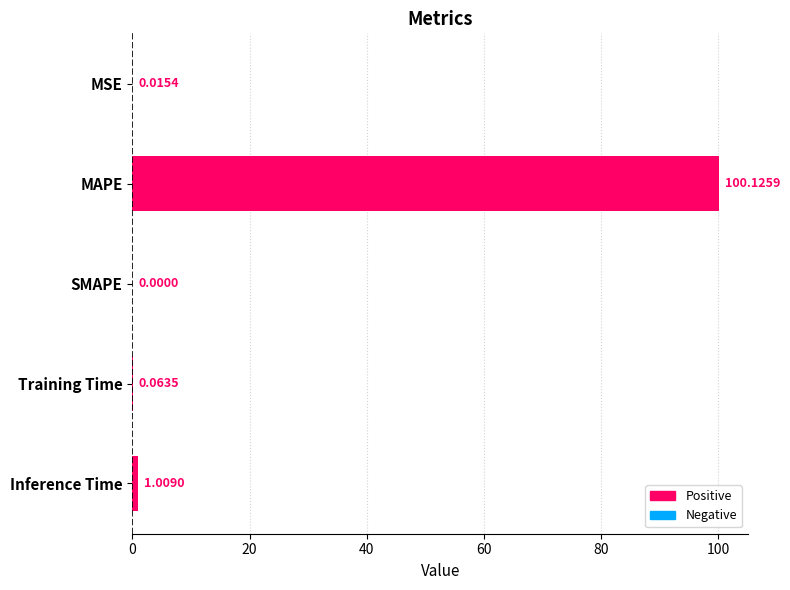

What is the sum of all values?

101.2